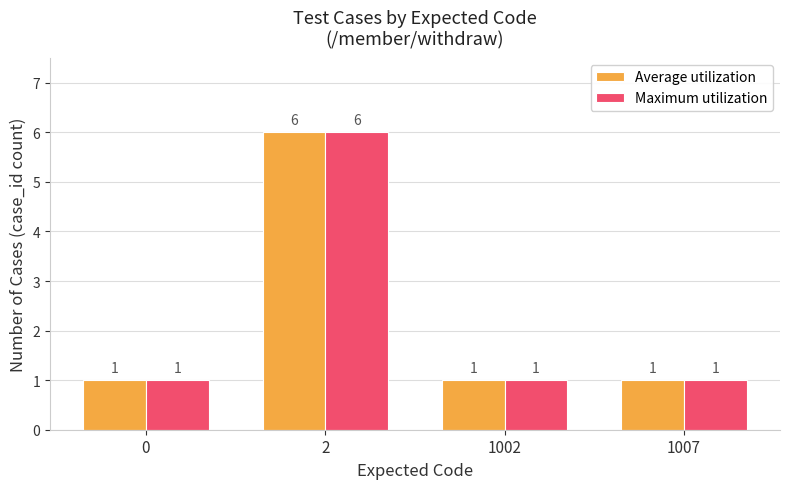

What are all the series names shown in the legend?

Average utilization, Maximum utilization